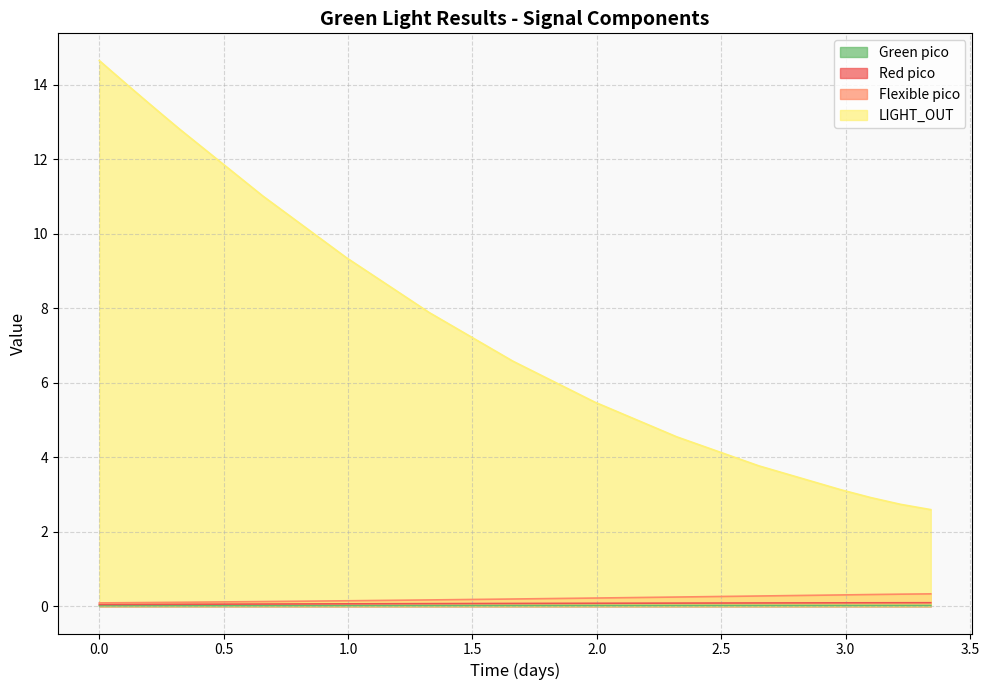

Which series has the largest range (max minus min)?

LIGHT_OUT